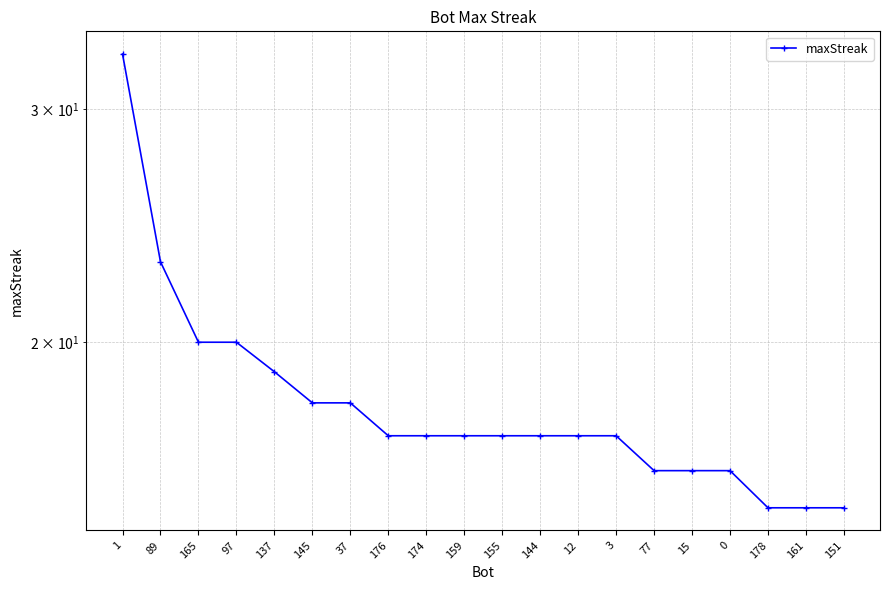

List the labels in order of value, smallest first.

178, 161, 151, 77, 15, 0, 176, 174, 159, 155, 144, 12, 3, 145, 37, 137, 165, 97, 89, 1